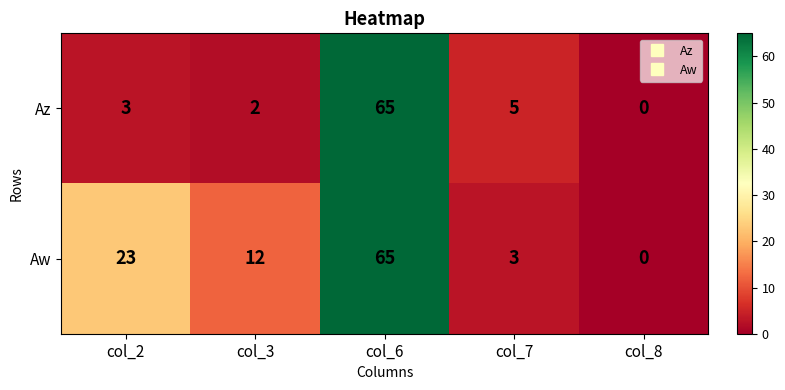

What is the sum of the Aw values at col_8 and col_6?

65